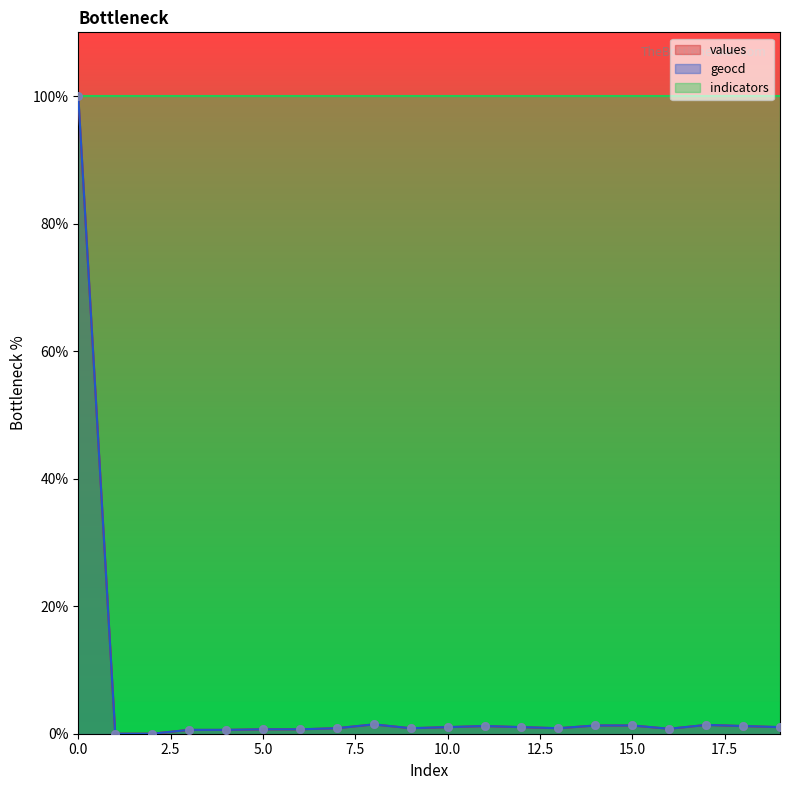

Is the value of values at 5 greater than the value of geocd at 16?

No